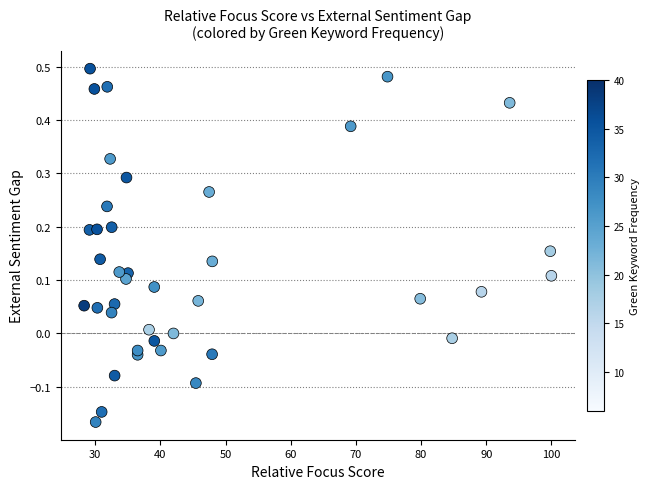

What is the range of Y values (max minus min)?

0.7